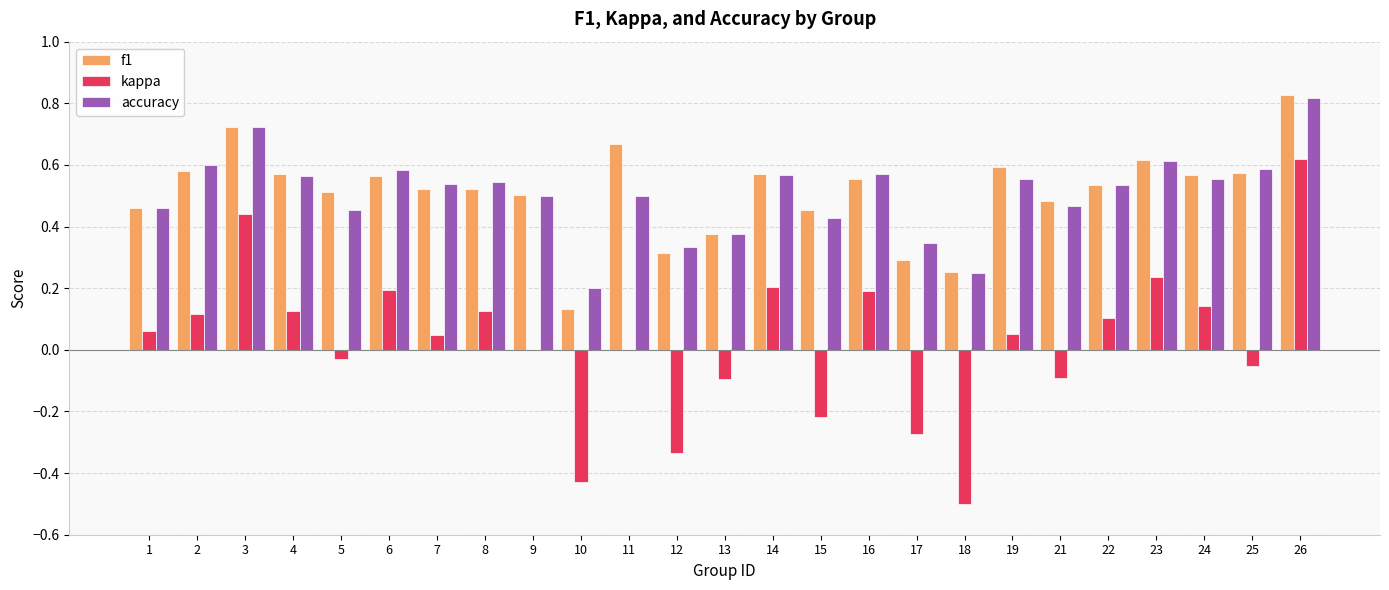

Are the bars horizontal?

No